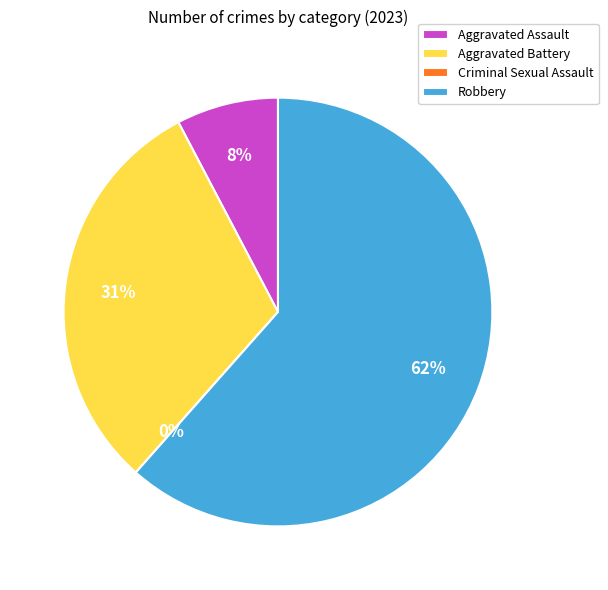

Is Aggravated Assault the majority of the pie?

No